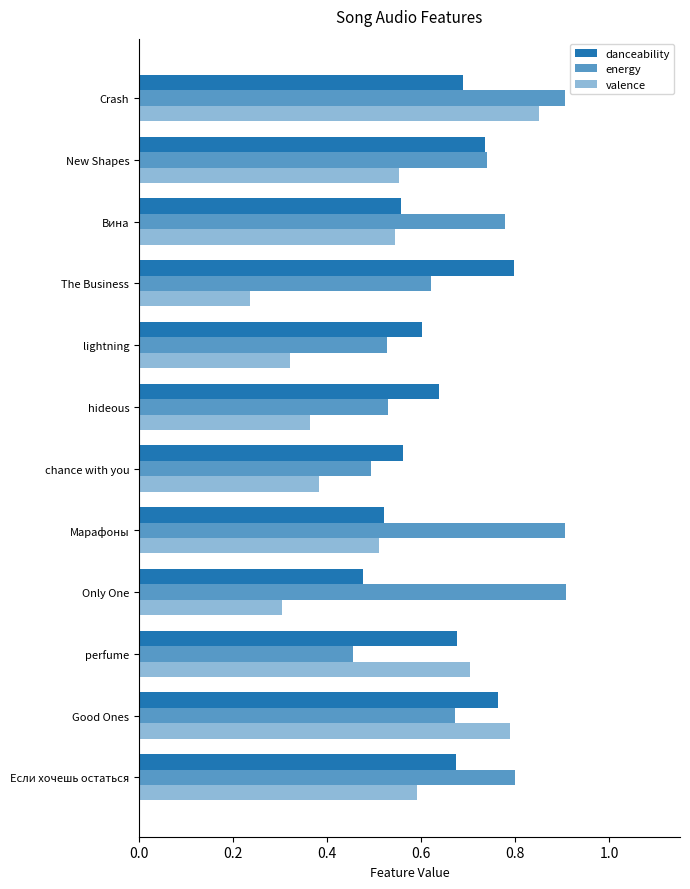

Which series has the widest spread of values?

valence